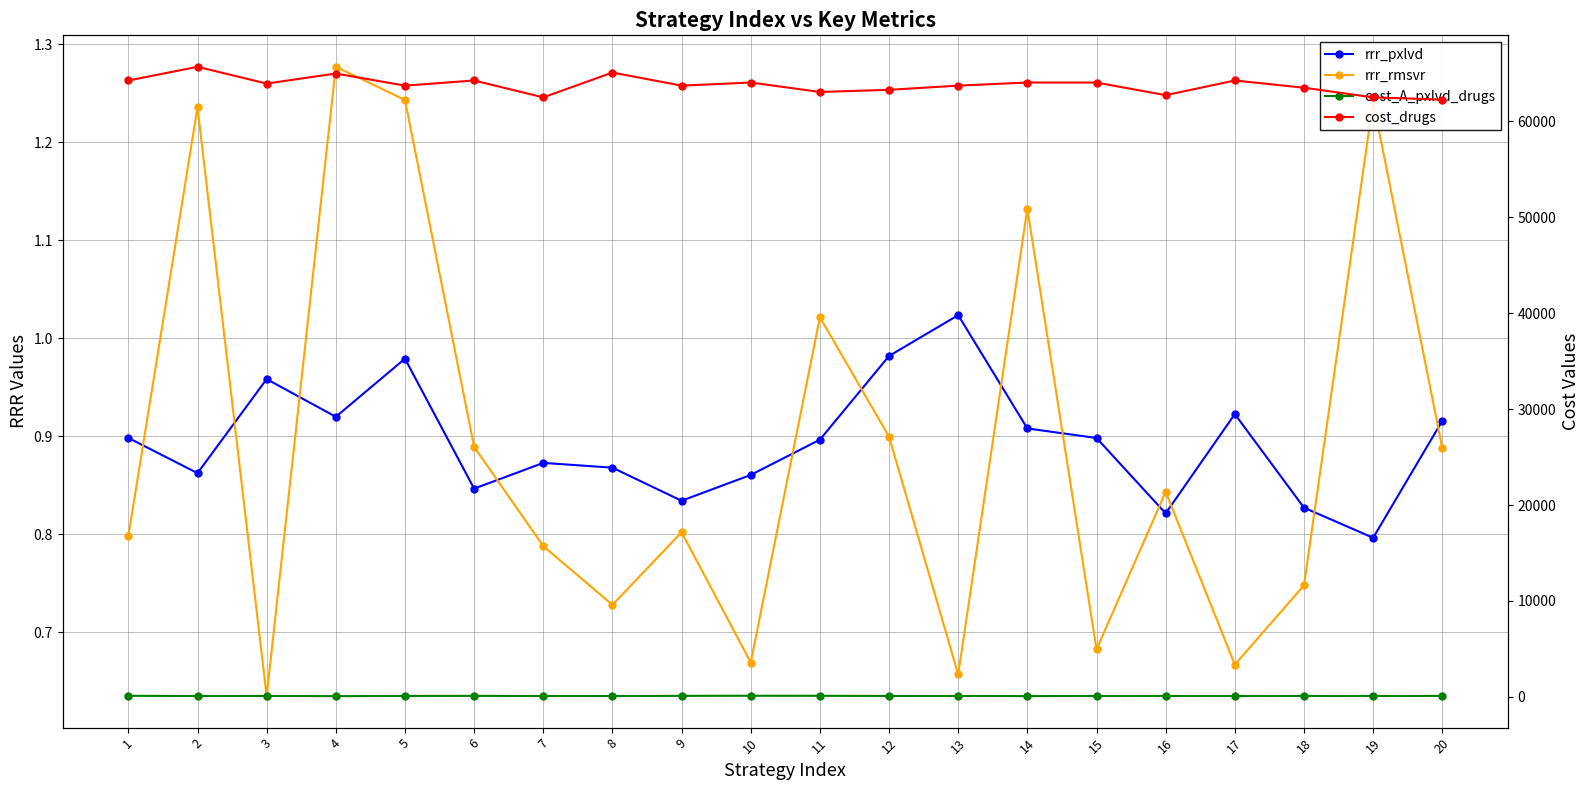

Does the chart have visible grid lines?

Yes